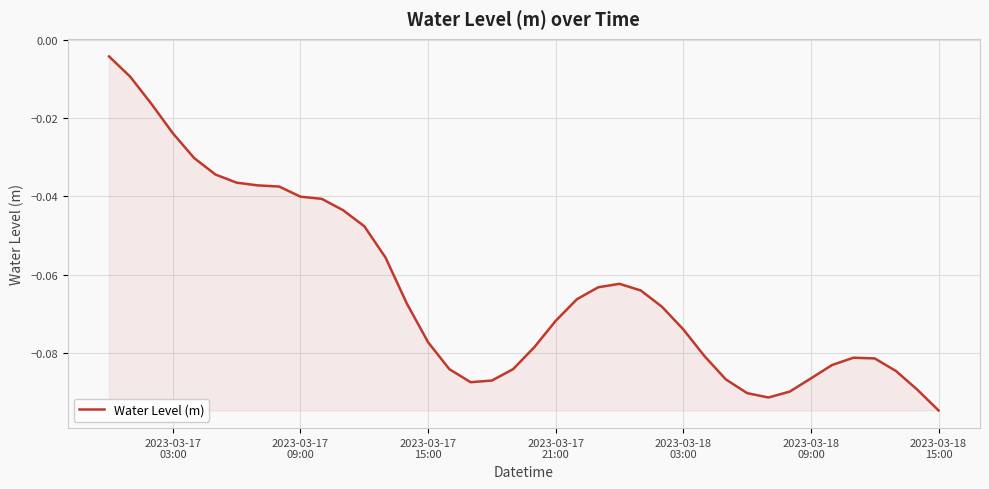

Is this an area chart (filled region under the line)?

Yes